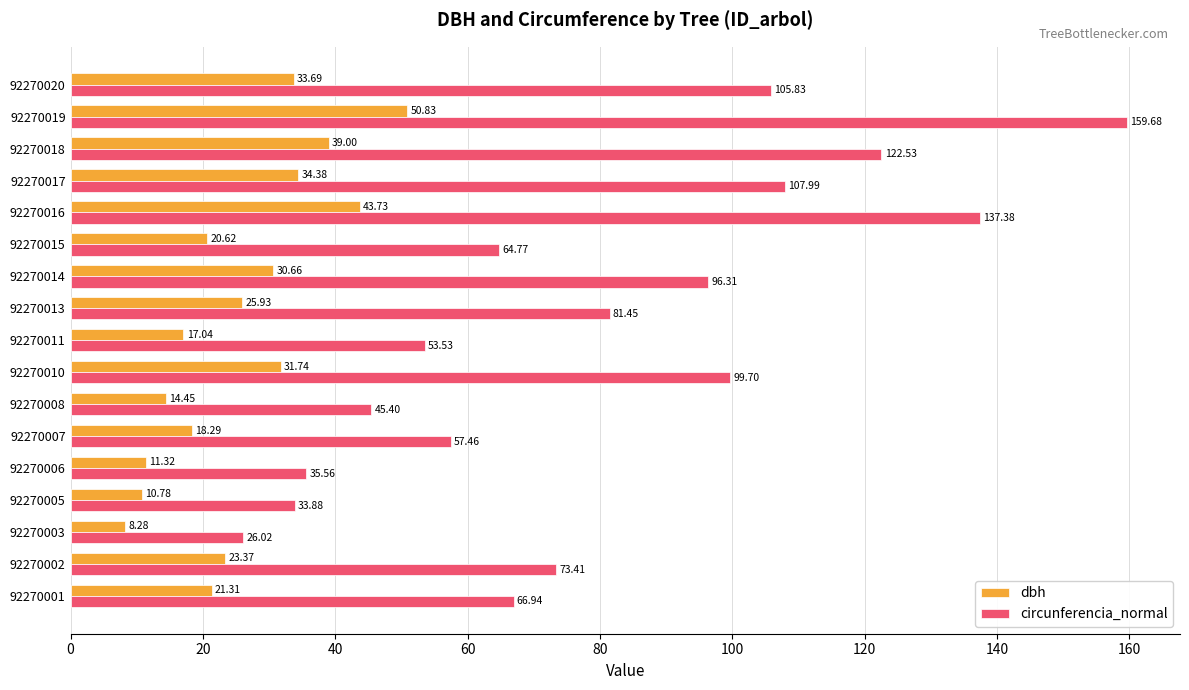

Where is dbh nearest to the value 29?

92270014